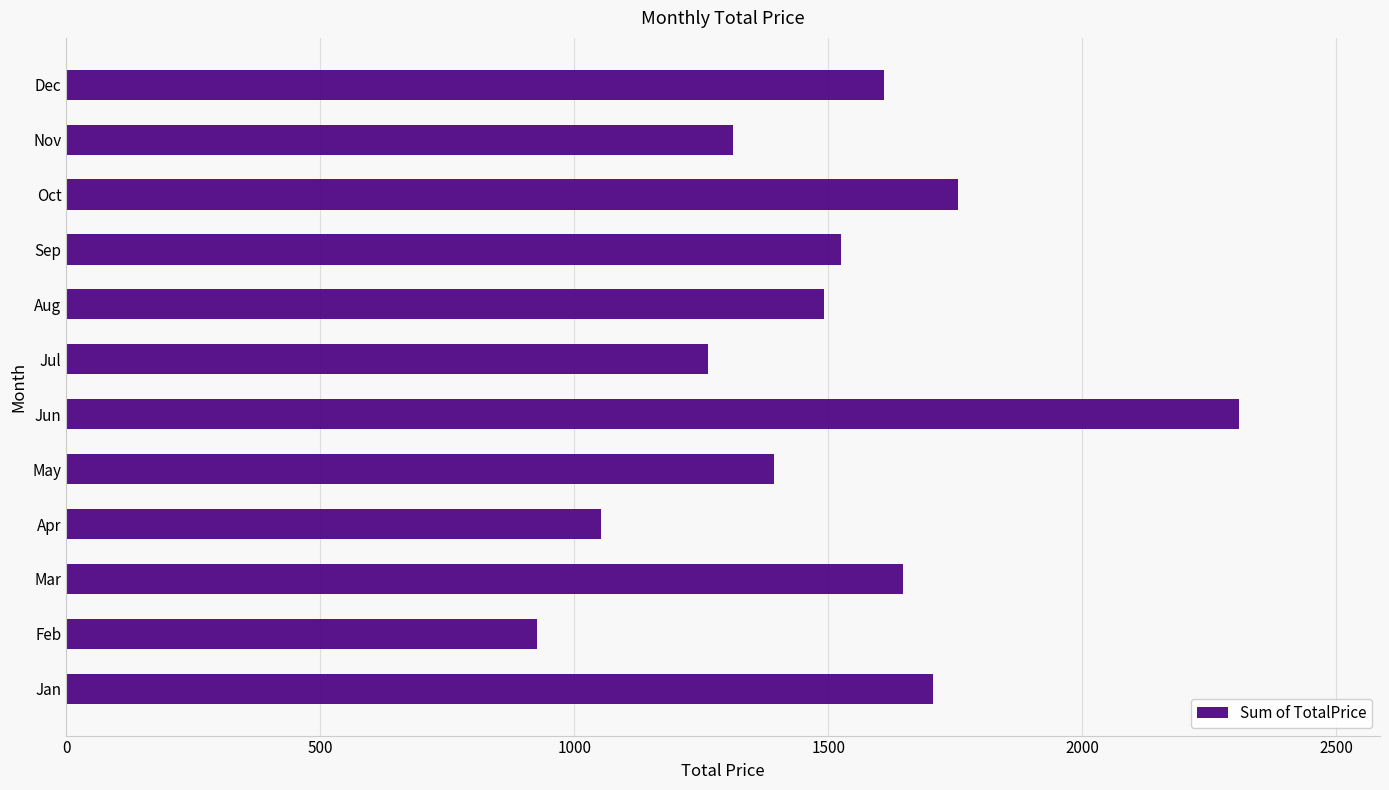

List the labels in order of value, largest first.

Jun, Oct, Jan, Mar, Dec, Sep, Aug, May, Nov, Jul, Apr, Feb